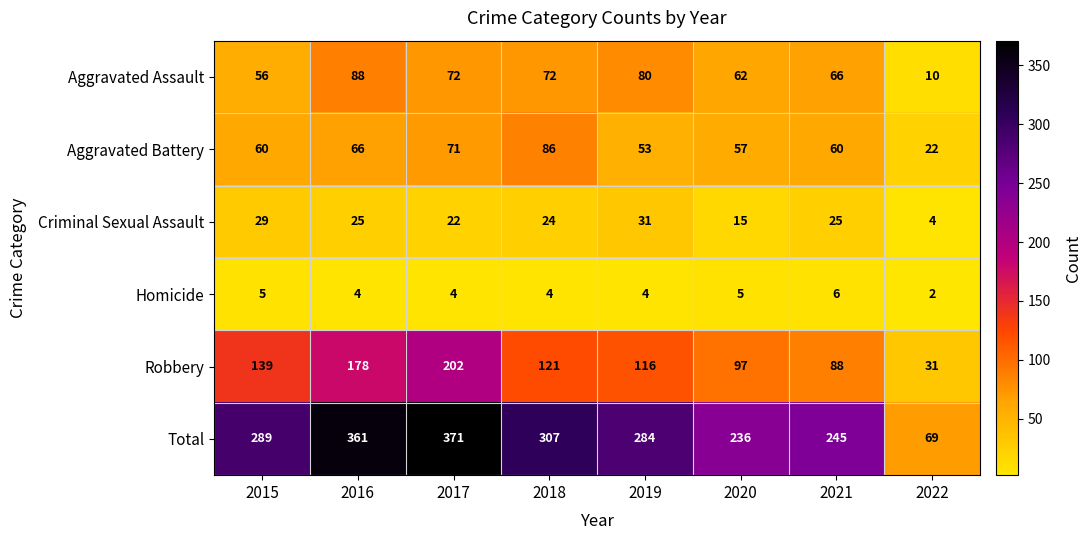

At how many categories does at least one series exceed 93?

7